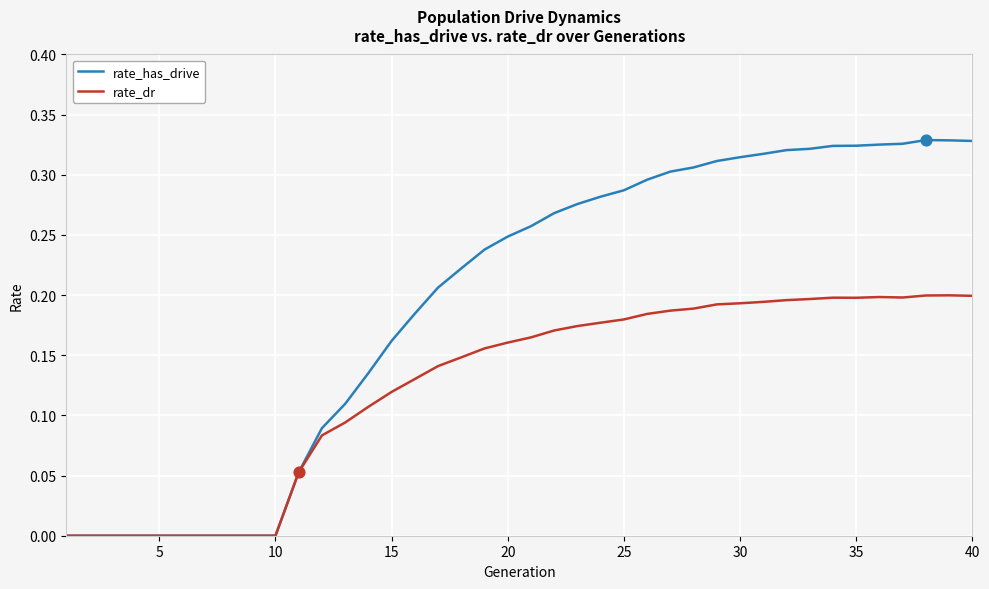

Which series has the widest spread of values?

rate_has_drive